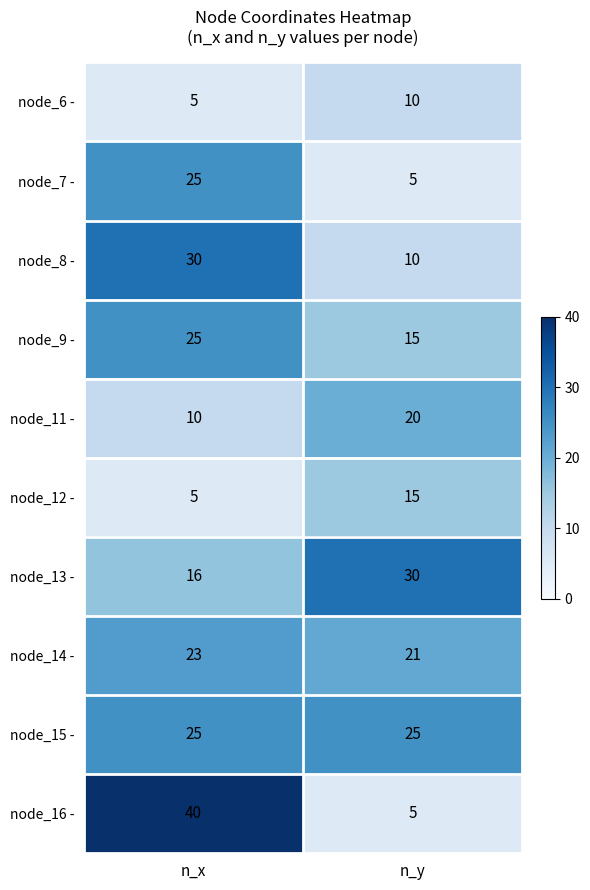

Count the number of data series in this chart.

10